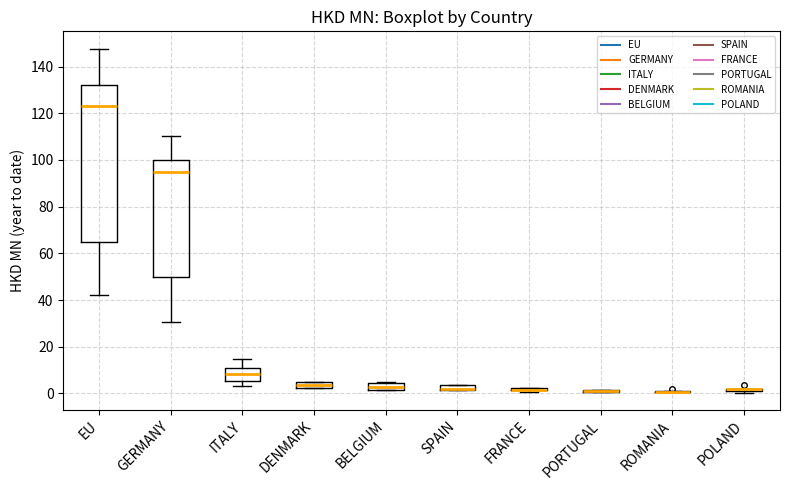

Which box is the tallest, from its lower edge to its upper edge?

EU